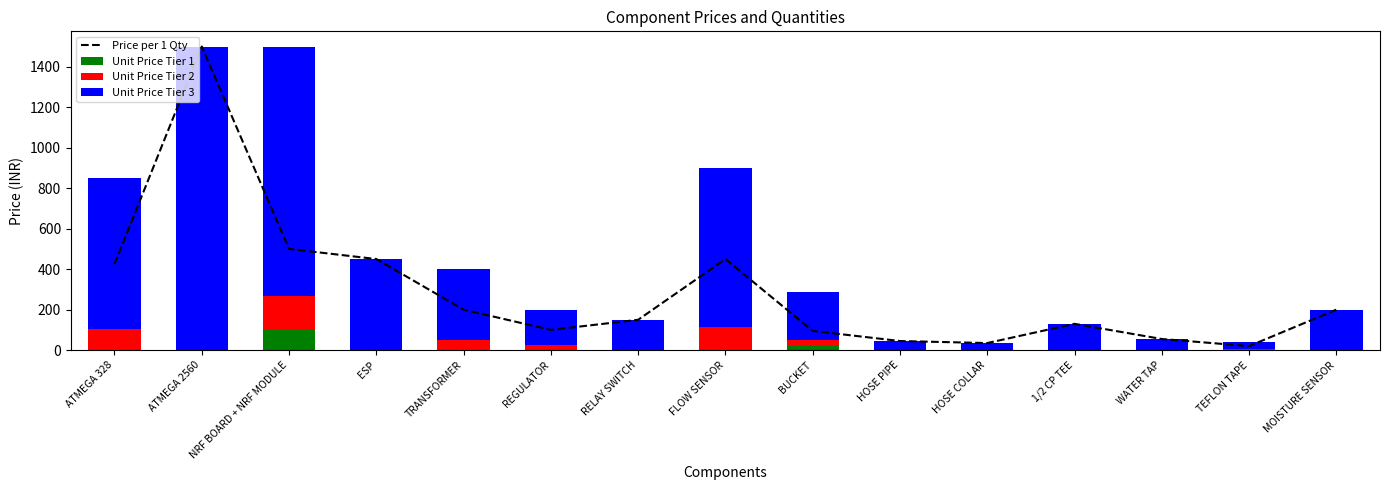

Is it true that Unit Price Tier 2 equals 111 at 1/2 CP TEE?

False